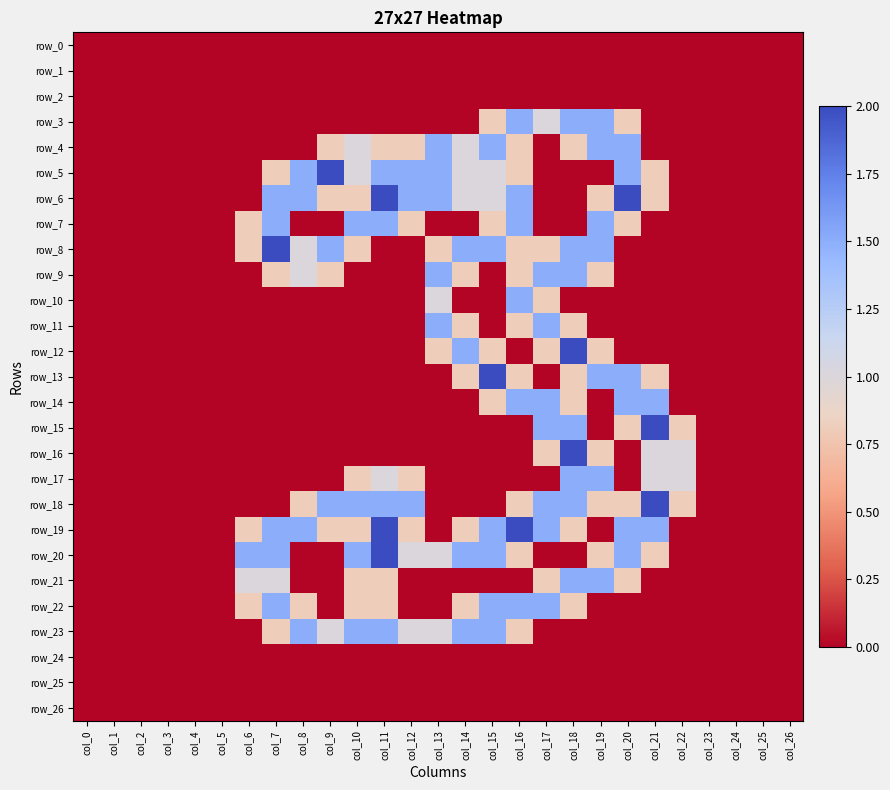

Which category has the highest value in the row_14 series?

col_16